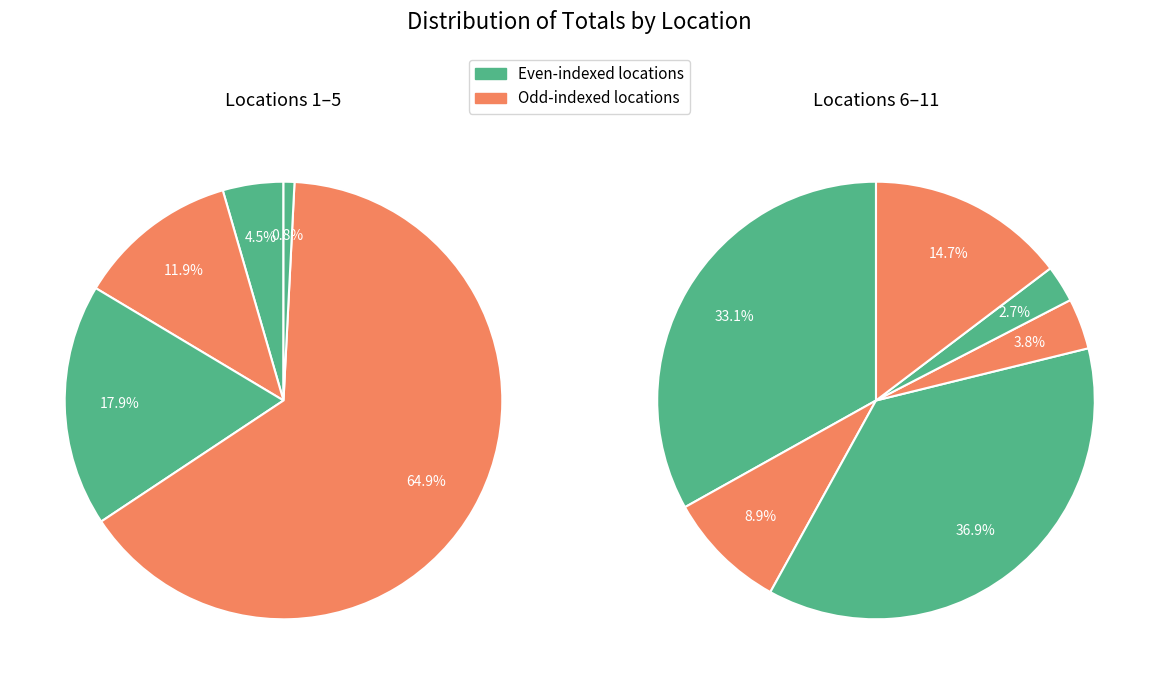

How many slices are in this pie chart?

11